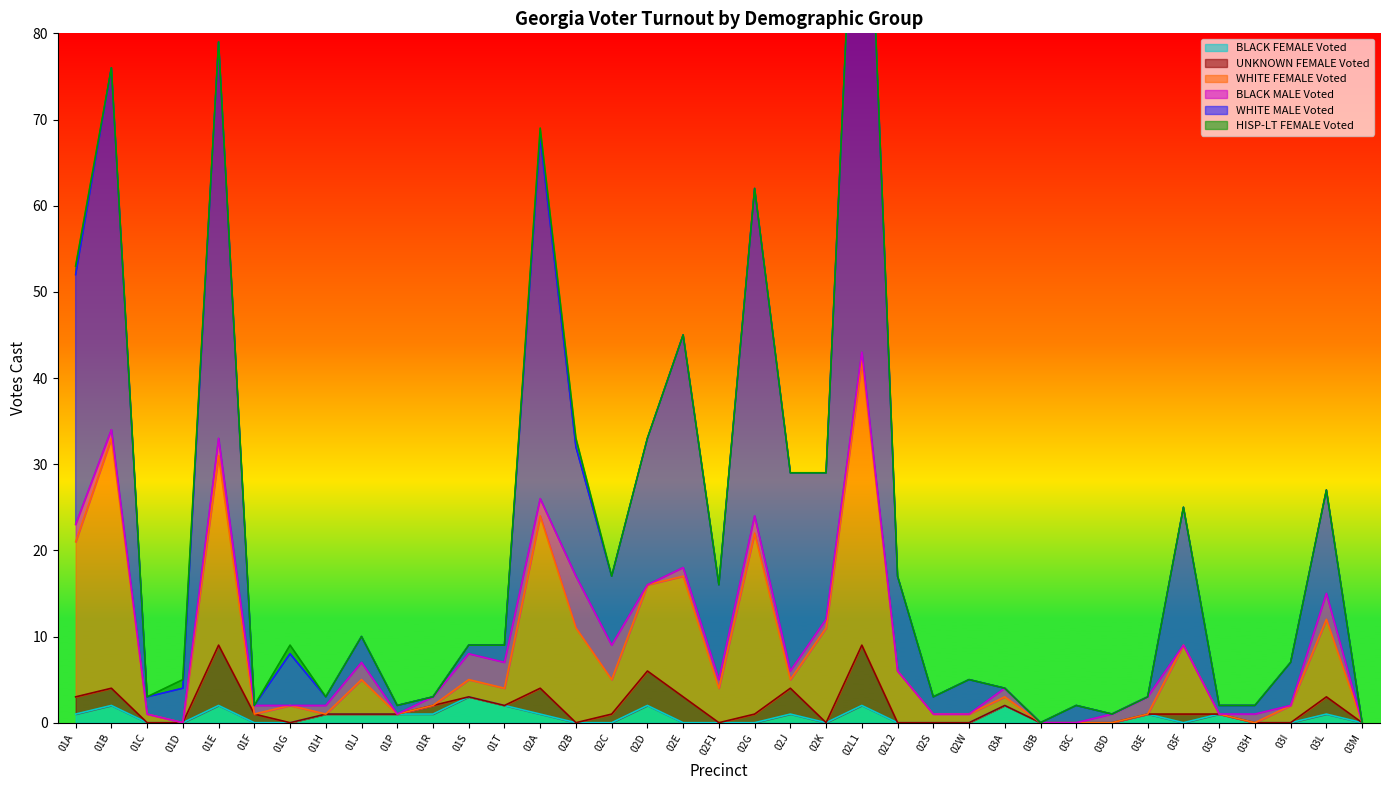

True or false: BLACK FEMALE Voted has a value of 2 at 03G.

False